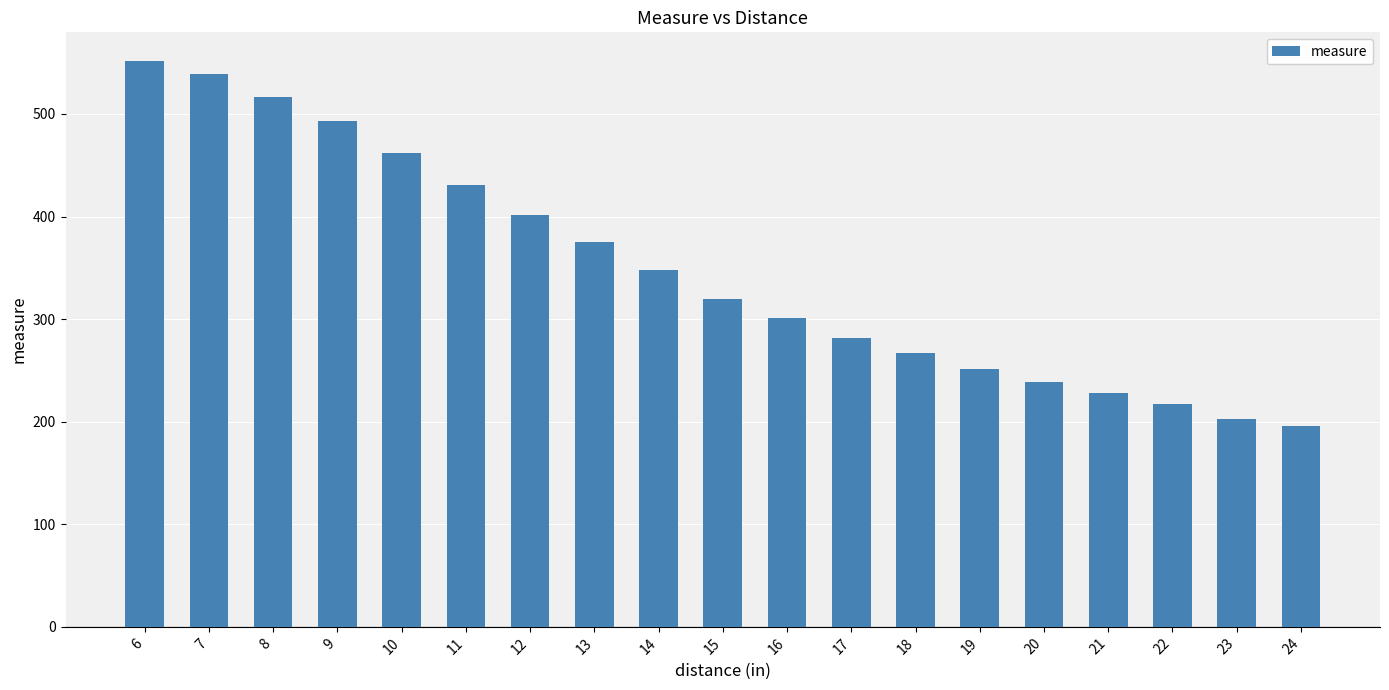

List the labels in order of value, smallest first.

24, 23, 22, 21, 20, 19, 18, 17, 16, 15, 14, 13, 12, 11, 10, 9, 8, 7, 6